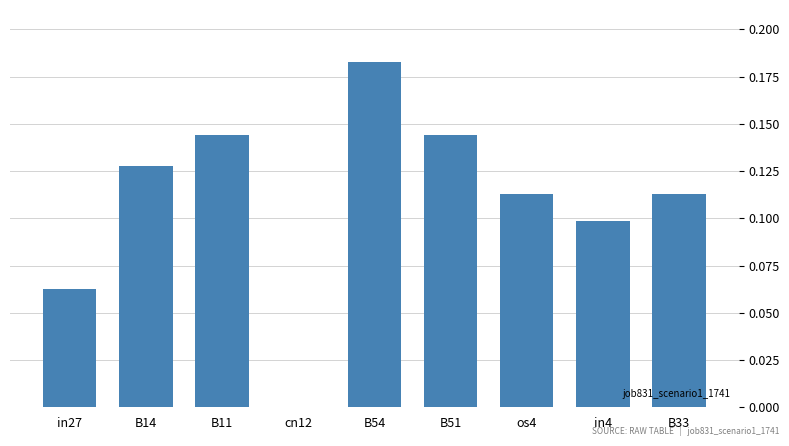

Which label corresponds to the largest value in the chart?

B54